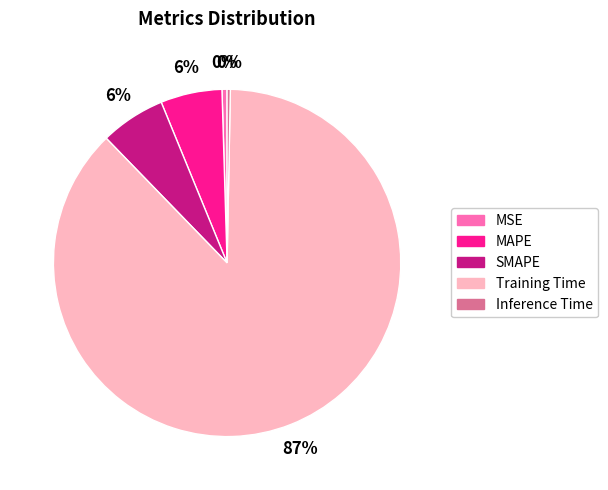

What percentage is the MAPE slice, to the nearest percent?

6%